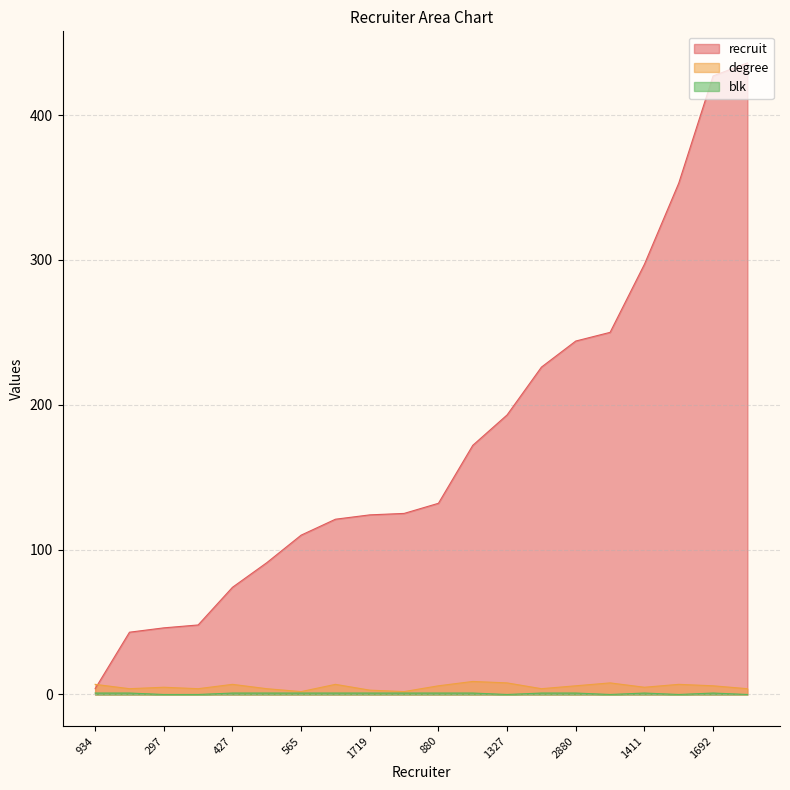

What is the sum of the blk values at 2961 and 2165?

1